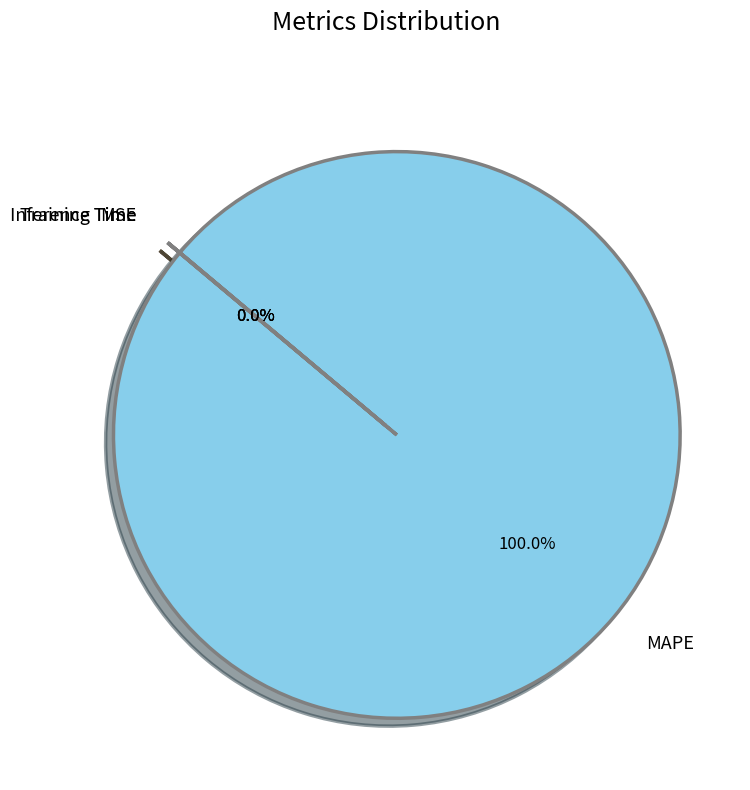

Does MAPE represent more than half of the total?

Yes